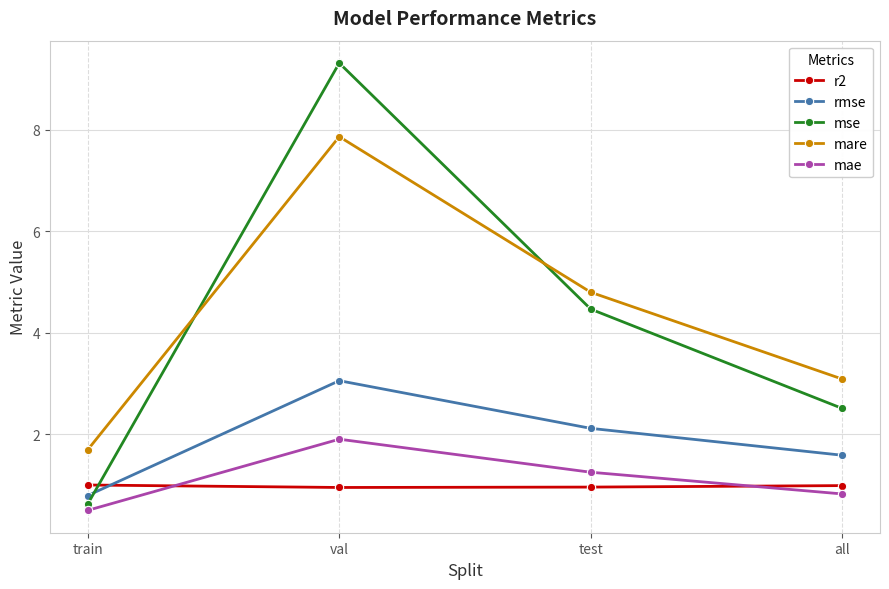

List the series in order of their peak value, lowest first.

r2, mae, rmse, mare, mse